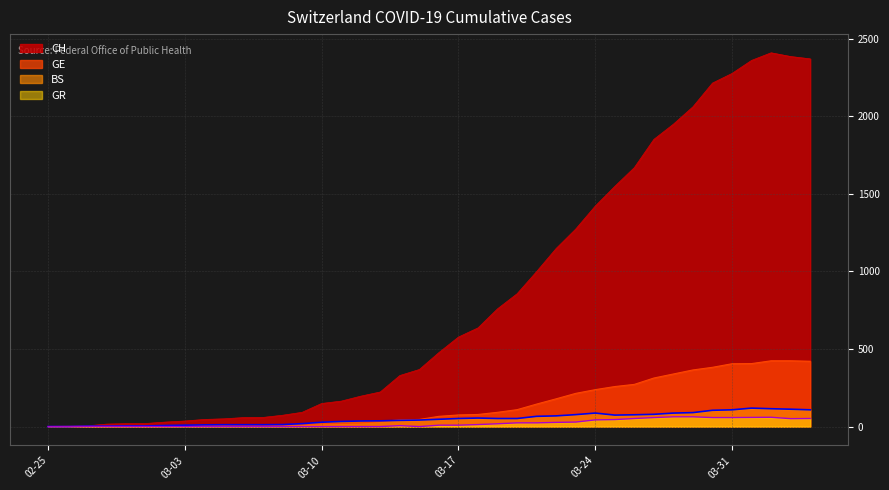

What is the highest value of the GR series?

63